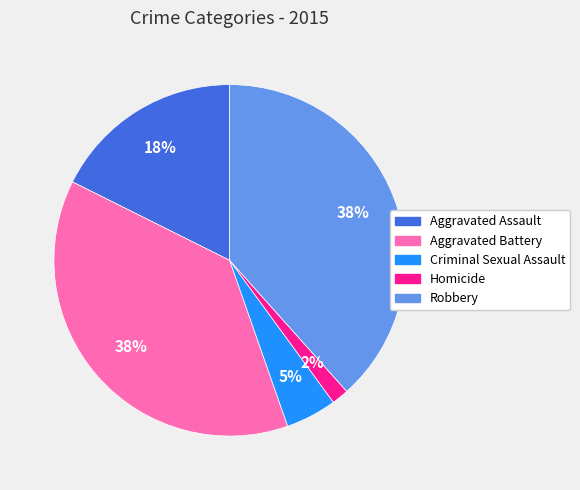

Is the sum of Criminal Sexual Assault and Homicide greater than half?

No